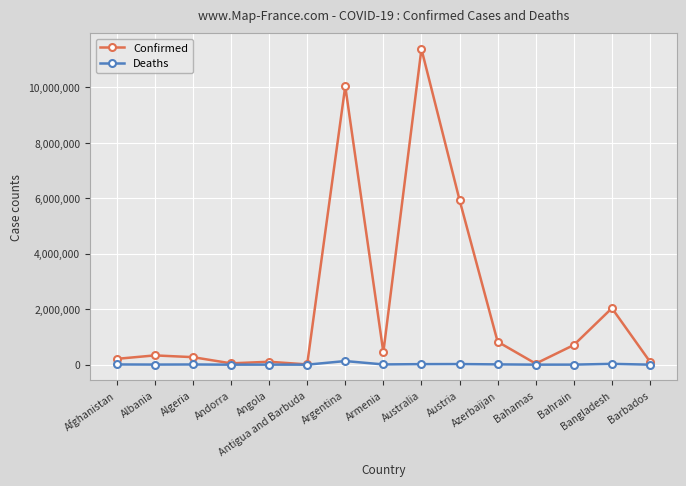

Is the value of Confirmed at Bahrain greater than the value of Deaths at Algeria?

Yes